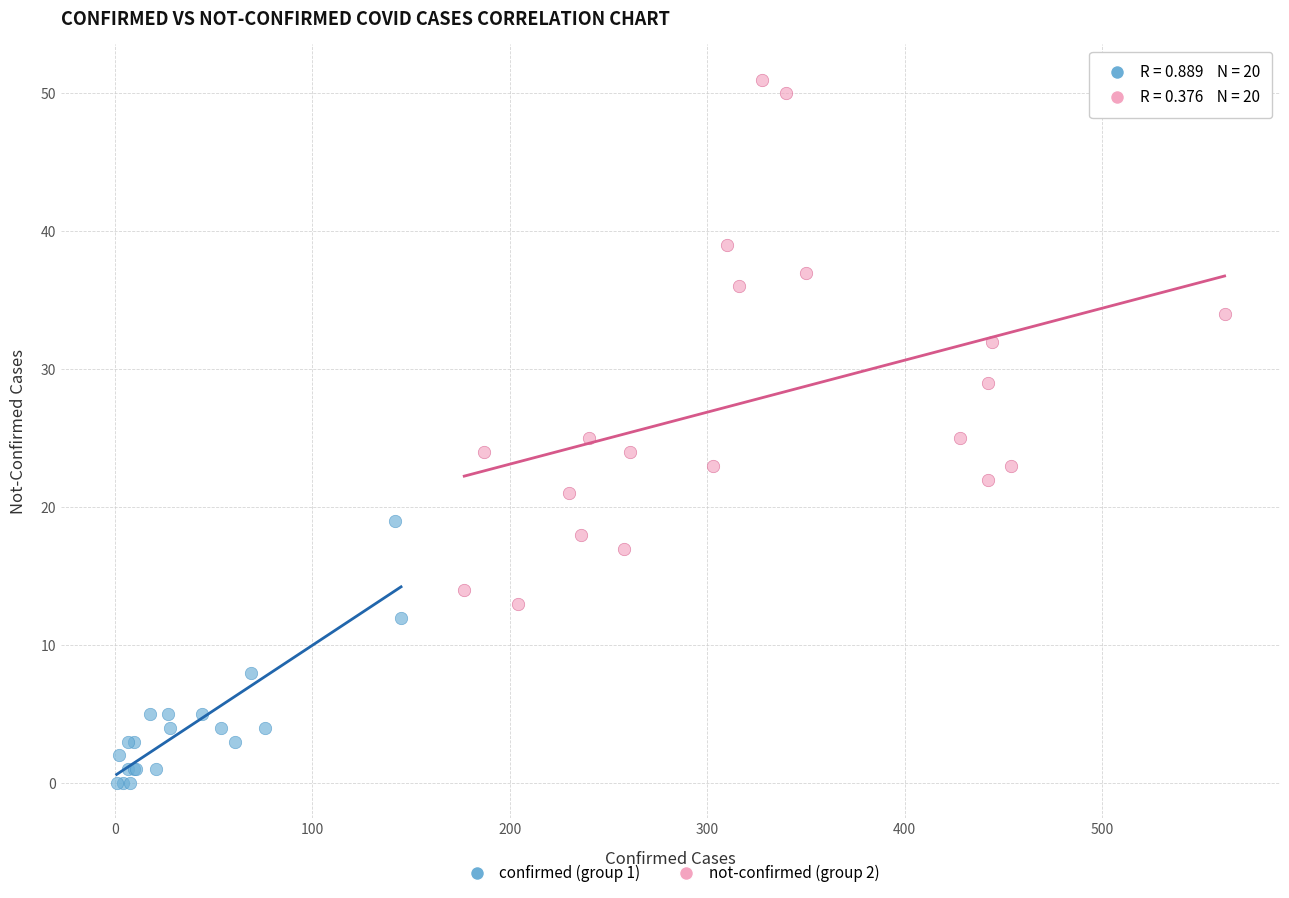

What are all the series names shown in the legend?

confirmed (group 1), not-confirmed (group 2)